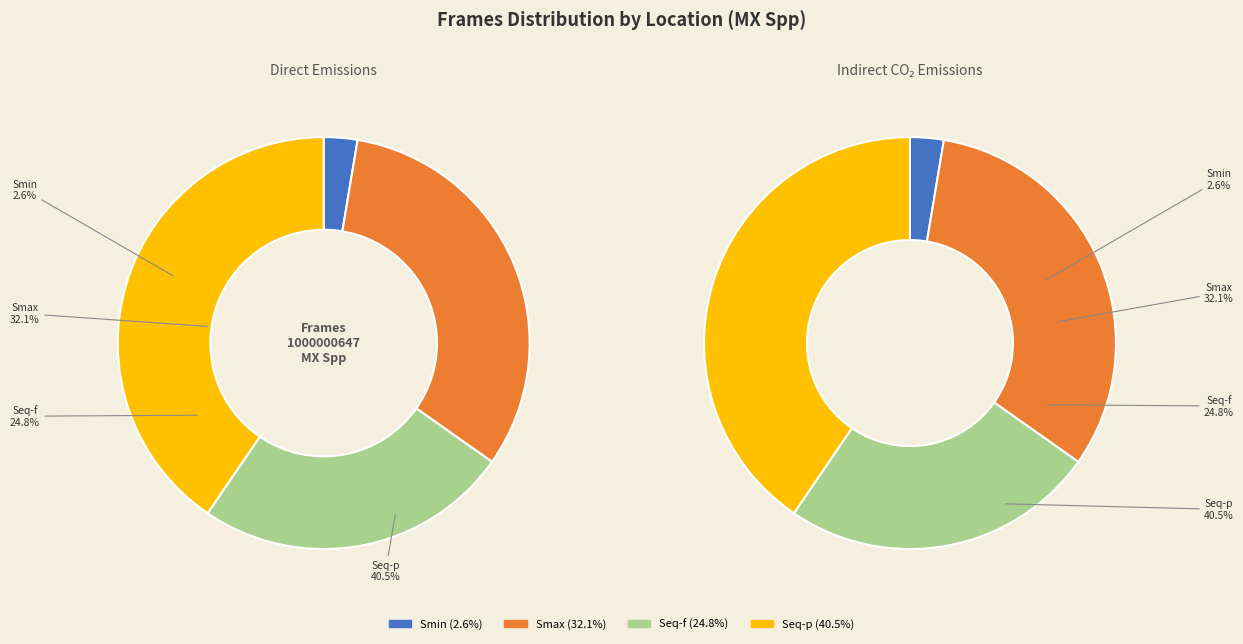

Is there a majority slice in this chart?

No